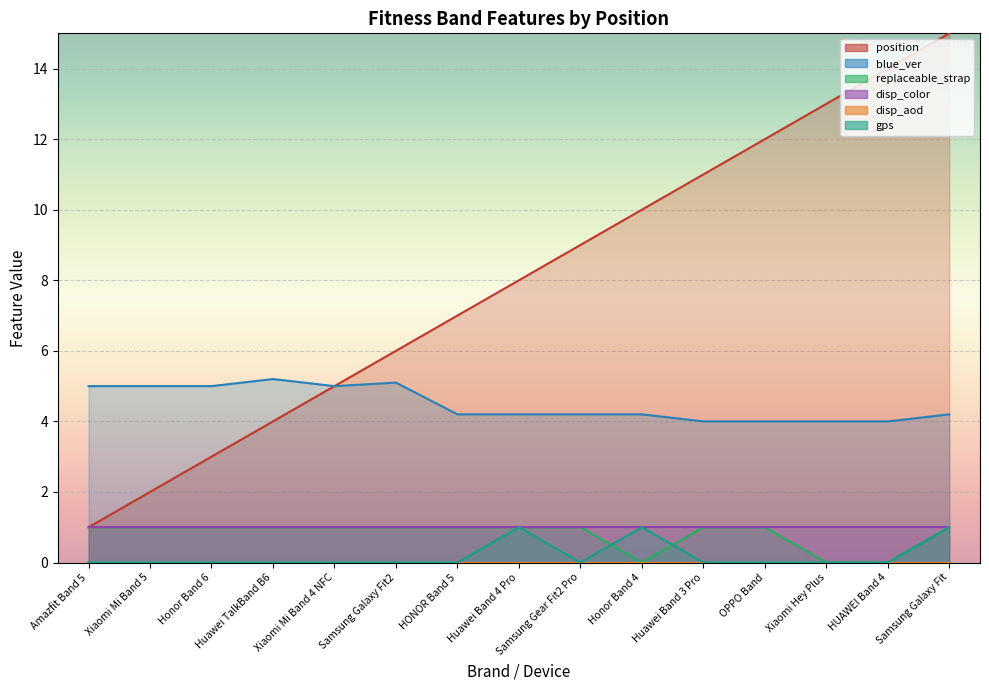

What is the label of the 10th point from the right?

Samsung Galaxy Fit2